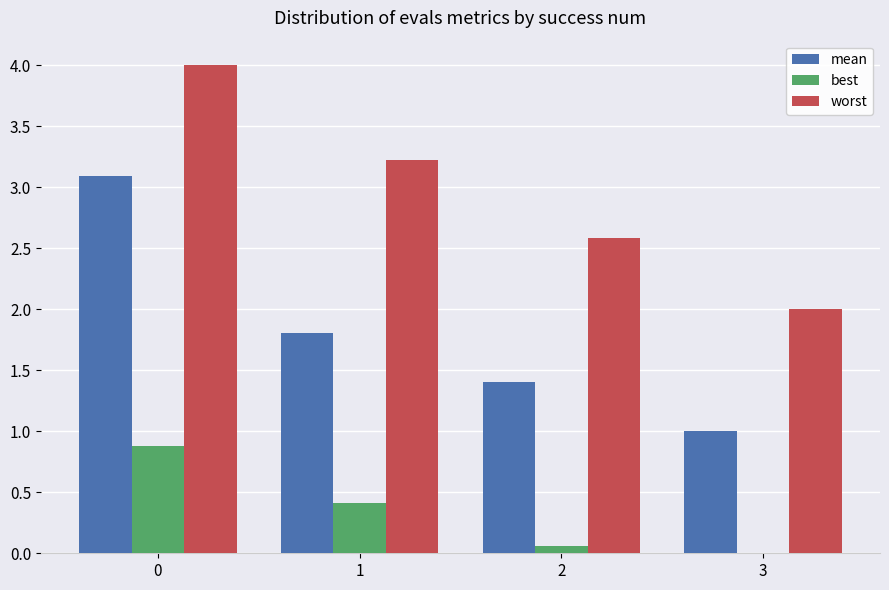

How many distinct data groups are displayed?

3